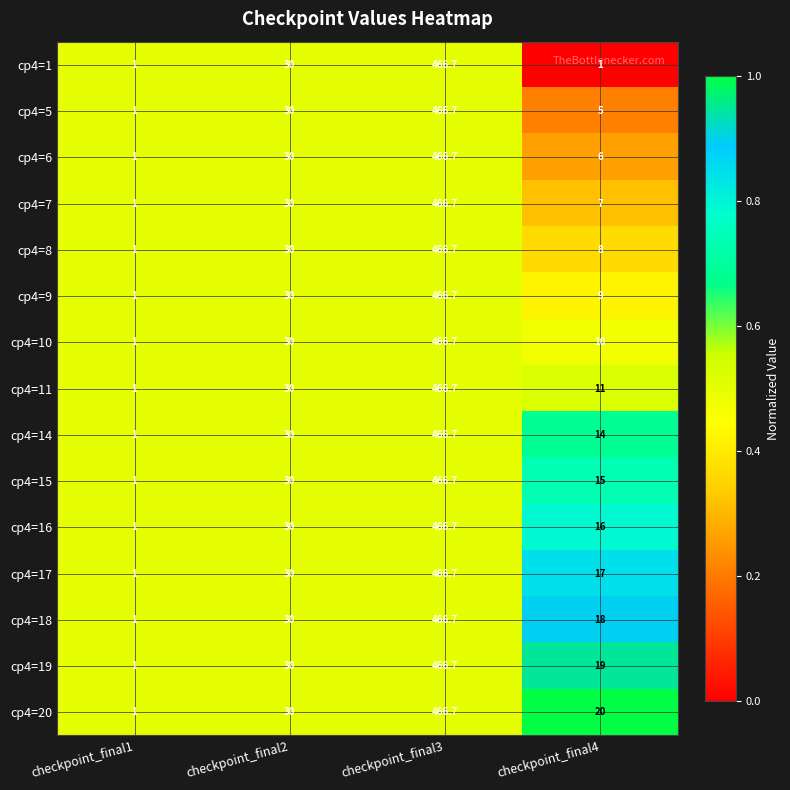

What is the spread (max minus min) of values at checkpoint_final4?

19.0